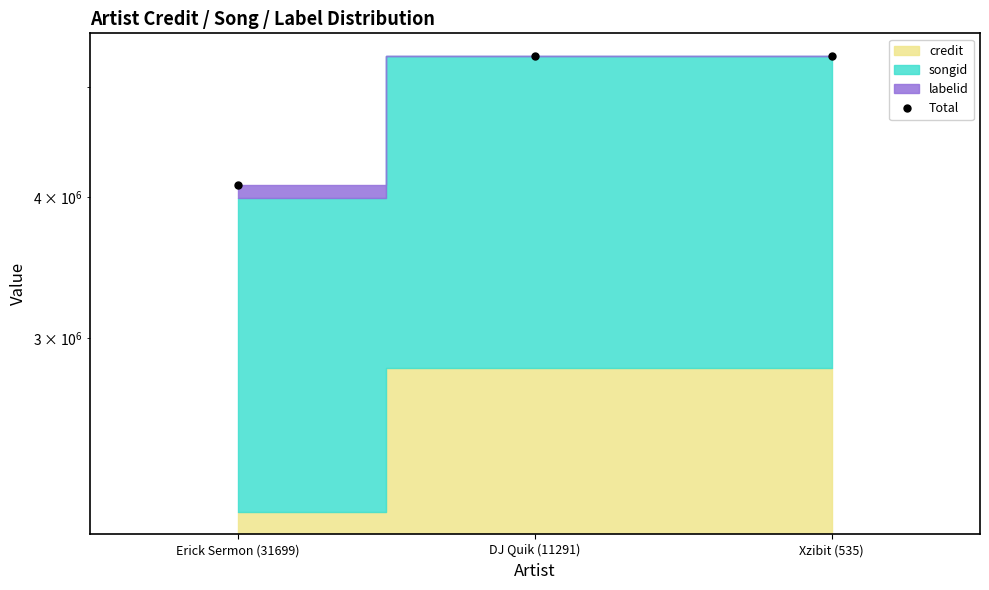

What is the label of the 1st point from the left?

Erick Sermon (31699)